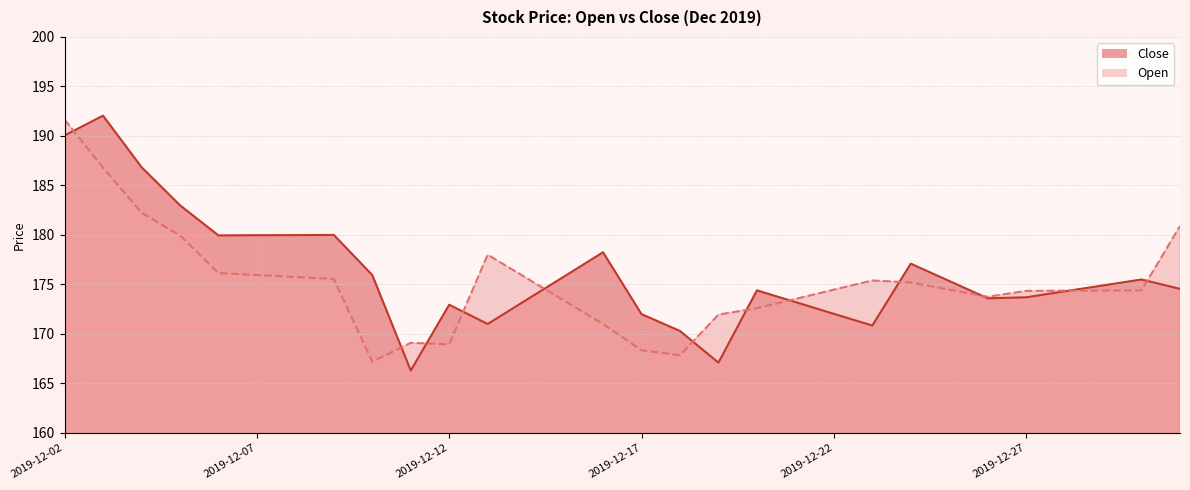

What is the minimum value shown in the chart?

166.3